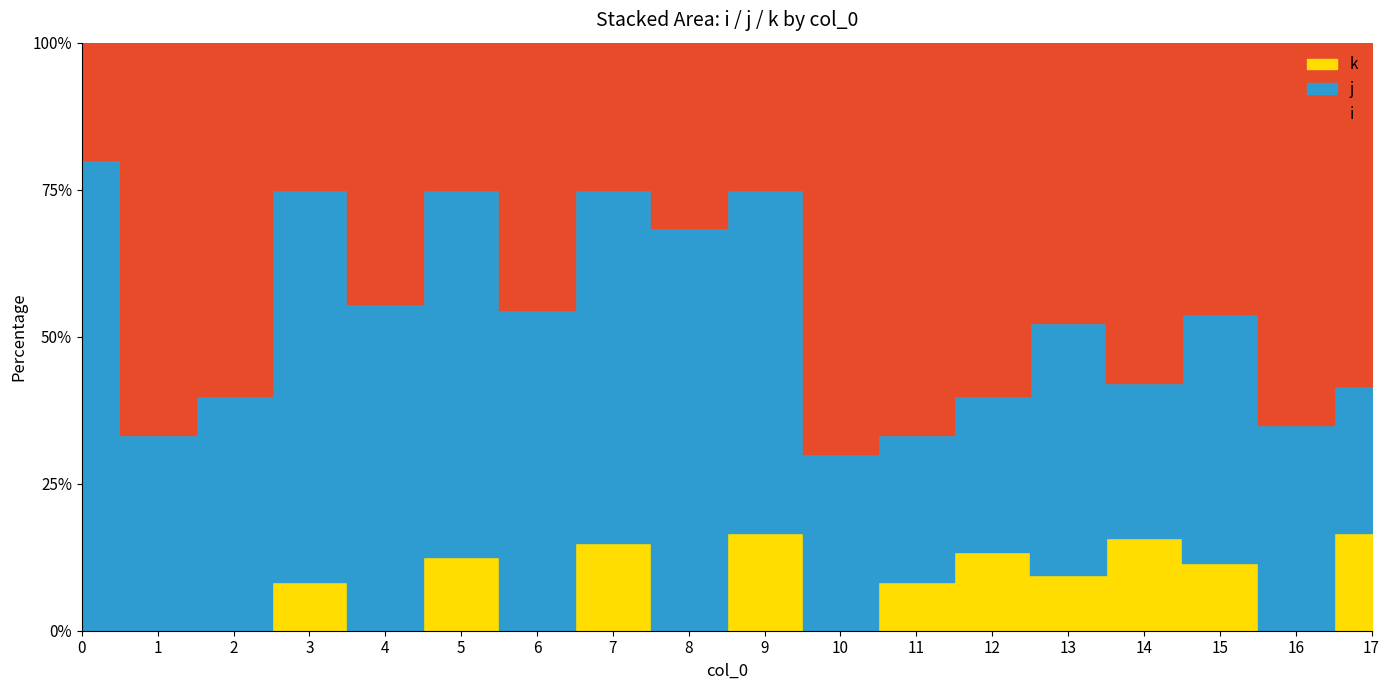

What is the highest value of the j series?

14